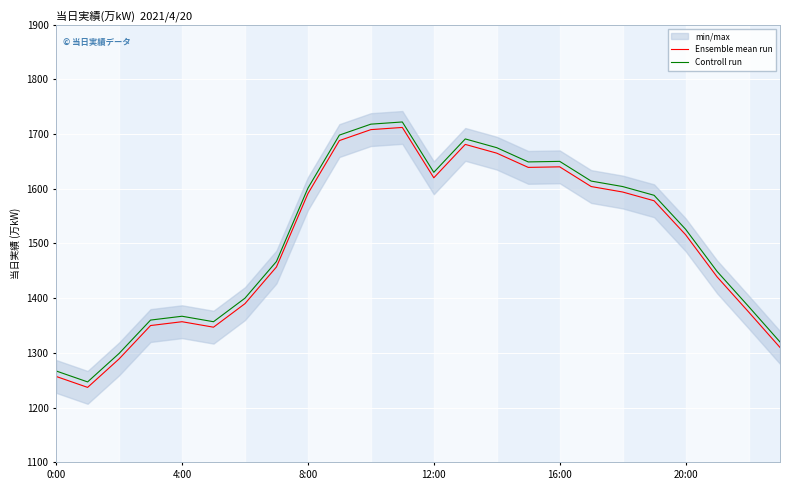

What is the minimum value for Controll run?

1247